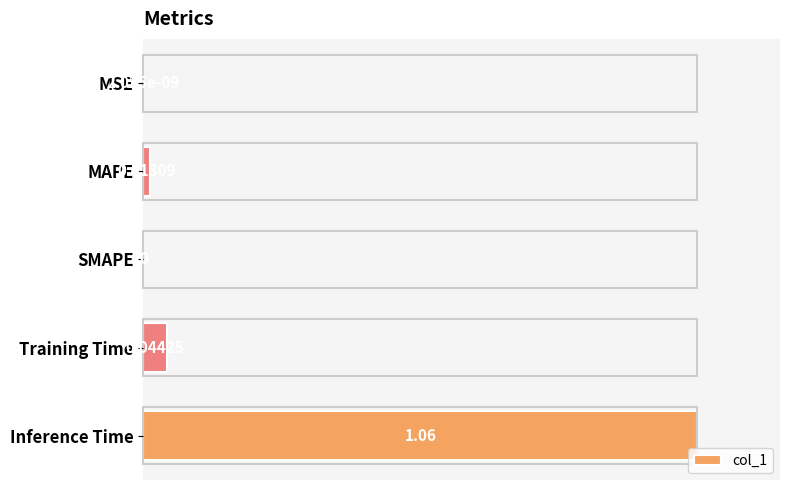

Which has a higher value, MAPE or Inference Time?

Inference Time